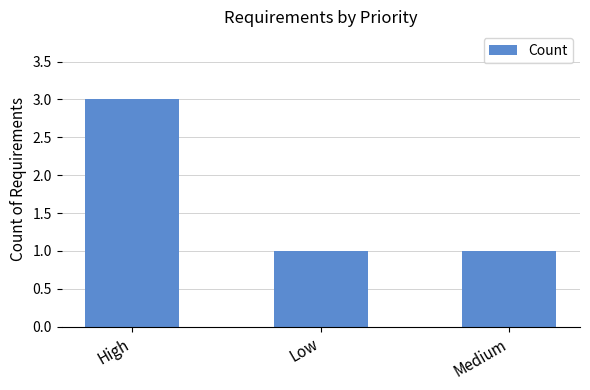

Is it true that the value at Medium is 1?

True